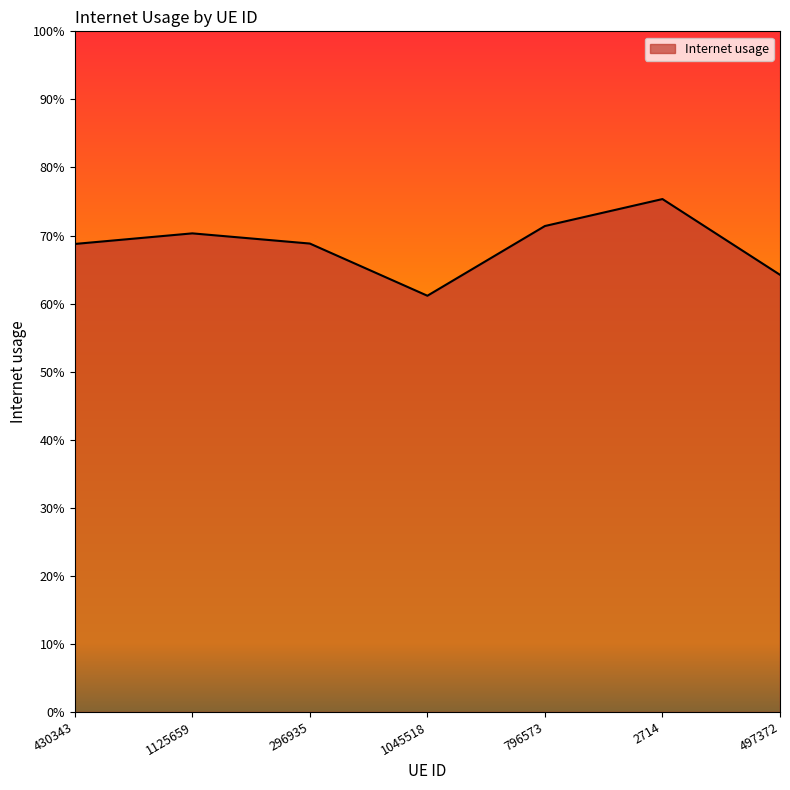

Does the chart display data point markers on the line(s)?

No